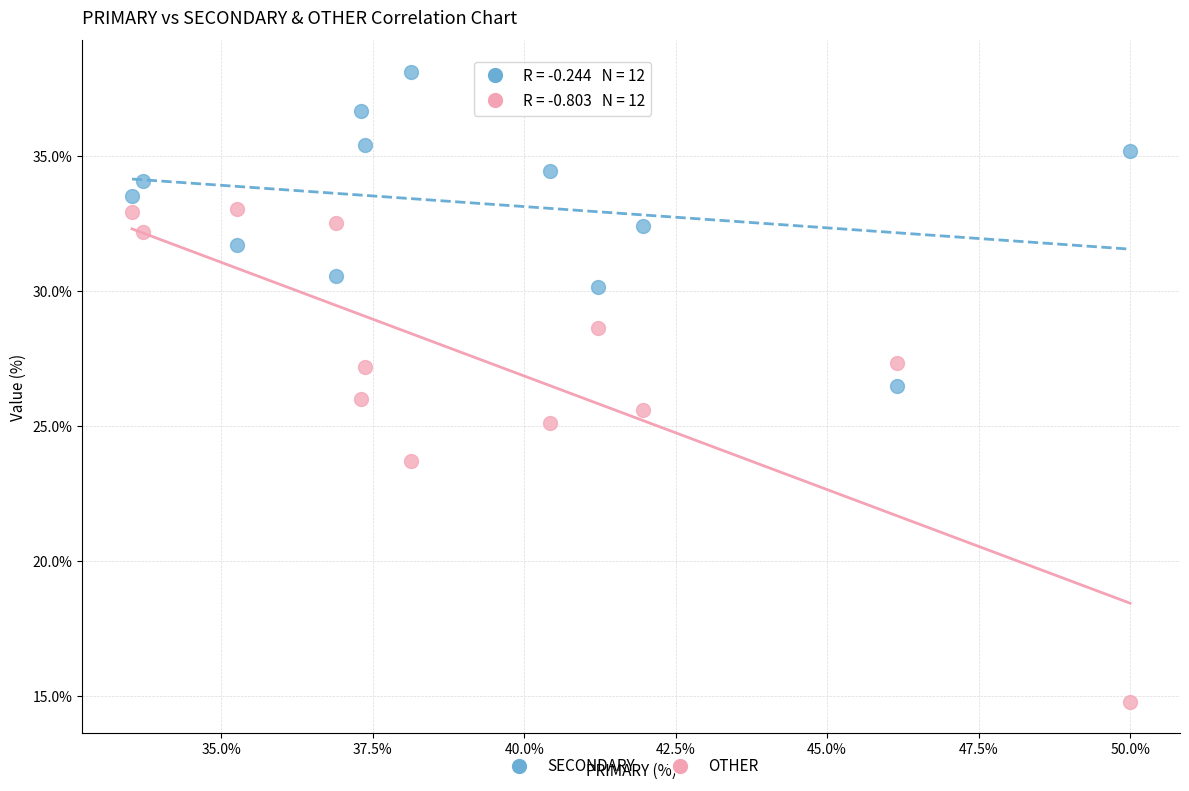

Across all data points, what is the range of X values (max minus min)?

16.5